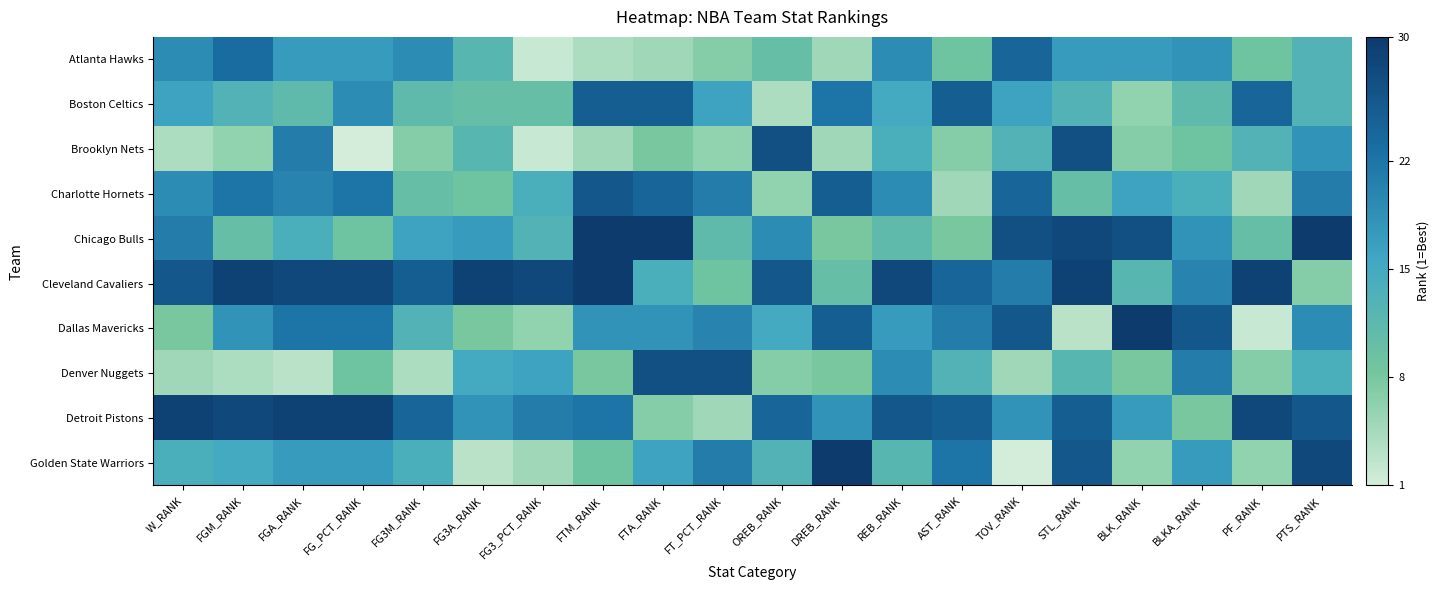

Reading left to right, list all the values displayed in this chart.

Atlanta Hawks: W_RANK=19	FGM_RANK=23	FGA_RANK=17	FG_PCT_RANK=17	FG3M_RANK=19	FG3A_RANK=12	FG3_PCT_RANK=2	FTM_RANK=4	FTA_RANK=5	FT_PCT_RANK=7	OREB_RANK=10	DREB_RANK=5	REB_RANK=19	AST_RANK=9	TOV_RANK=24	STL_RANK=17	BLK_RANK=17	BLKA_RANK=18	PF_RANK=9	PTS_RANK=13
Boston Celtics: W_RANK=16	FGM_RANK=13	FGA_RANK=11	FG_PCT_RANK=19	FG3M_RANK=11	FG3A_RANK=10	FG3_PCT_RANK=10	FTM_RANK=25	FTA_RANK=25	FT_PCT_RANK=16	OREB_RANK=4	DREB_RANK=22	REB_RANK=15	AST_RANK=25	TOV_RANK=16	STL_RANK=13	BLK_RANK=6	BLKA_RANK=11	PF_RANK=24	PTS_RANK=13
Brooklyn Nets: W_RANK=4	FGM_RANK=6	FGA_RANK=21	FG_PCT_RANK=1	FG3M_RANK=7	FG3A_RANK=12	FG3_PCT_RANK=2	FTM_RANK=5	FTA_RANK=8	FT_PCT_RANK=6	OREB_RANK=27	DREB_RANK=5	REB_RANK=14	AST_RANK=7	TOV_RANK=13	STL_RANK=27	BLK_RANK=7	BLKA_RANK=9	PF_RANK=13	PTS_RANK=18
Charlotte Hornets: W_RANK=19	FGM_RANK=22	FGA_RANK=20	FG_PCT_RANK=22	FG3M_RANK=10	FG3A_RANK=9	FG3_PCT_RANK=14	FTM_RANK=26	FTA_RANK=24	FT_PCT_RANK=21	OREB_RANK=6	DREB_RANK=25	REB_RANK=19	AST_RANK=5	TOV_RANK=24	STL_RANK=10	BLK_RANK=16	BLKA_RANK=14	PF_RANK=5	PTS_RANK=21
Chicago Bulls: W_RANK=21	FGM_RANK=10	FGA_RANK=14	FG_PCT_RANK=9	FG3M_RANK=16	FG3A_RANK=17	FG3_PCT_RANK=13	FTM_RANK=30	FTA_RANK=30	FT_PCT_RANK=11	OREB_RANK=19	DREB_RANK=8	REB_RANK=11	AST_RANK=8	TOV_RANK=27	STL_RANK=28	BLK_RANK=27	BLKA_RANK=18	PF_RANK=10	PTS_RANK=30
Cleveland Cavaliers: W_RANK=26	FGM_RANK=29	FGA_RANK=28	FG_PCT_RANK=28	FG3M_RANK=25	FG3A_RANK=29	FG3_PCT_RANK=28	FTM_RANK=30	FTA_RANK=14	FT_PCT_RANK=9	OREB_RANK=26	DREB_RANK=10	REB_RANK=28	AST_RANK=24	TOV_RANK=21	STL_RANK=29	BLK_RANK=12	BLKA_RANK=20	PF_RANK=29	PTS_RANK=7
Dallas Mavericks: W_RANK=8	FGM_RANK=18	FGA_RANK=22	FG_PCT_RANK=22	FG3M_RANK=13	FG3A_RANK=8	FG3_PCT_RANK=6	FTM_RANK=18	FTA_RANK=18	FT_PCT_RANK=20	OREB_RANK=15	DREB_RANK=25	REB_RANK=17	AST_RANK=21	TOV_RANK=26	STL_RANK=3	BLK_RANK=30	BLKA_RANK=26	PF_RANK=2	PTS_RANK=19
Denver Nuggets: W_RANK=5	FGM_RANK=4	FGA_RANK=3	FG_PCT_RANK=9	FG3M_RANK=4	FG3A_RANK=15	FG3_PCT_RANK=16	FTM_RANK=8	FTA_RANK=27	FT_PCT_RANK=27	OREB_RANK=7	DREB_RANK=8	REB_RANK=19	AST_RANK=13	TOV_RANK=5	STL_RANK=12	BLK_RANK=8	BLKA_RANK=21	PF_RANK=7	PTS_RANK=14
Detroit Pistons: W_RANK=29	FGM_RANK=28	FGA_RANK=29	FG_PCT_RANK=29	FG3M_RANK=24	FG3A_RANK=18	FG3_PCT_RANK=21	FTM_RANK=22	FTA_RANK=7	FT_PCT_RANK=5	OREB_RANK=24	DREB_RANK=18	REB_RANK=26	AST_RANK=25	TOV_RANK=18	STL_RANK=25	BLK_RANK=17	BLKA_RANK=8	PF_RANK=28	PTS_RANK=26
Golden State Warriors: W_RANK=14	FGM_RANK=15	FGA_RANK=17	FG_PCT_RANK=17	FG3M_RANK=14	FG3A_RANK=3	FG3_PCT_RANK=5	FTM_RANK=9	FTA_RANK=16	FT_PCT_RANK=21	OREB_RANK=13	DREB_RANK=30	REB_RANK=12	AST_RANK=22	TOV_RANK=1	STL_RANK=26	BLK_RANK=6	BLKA_RANK=17	PF_RANK=6	PTS_RANK=28